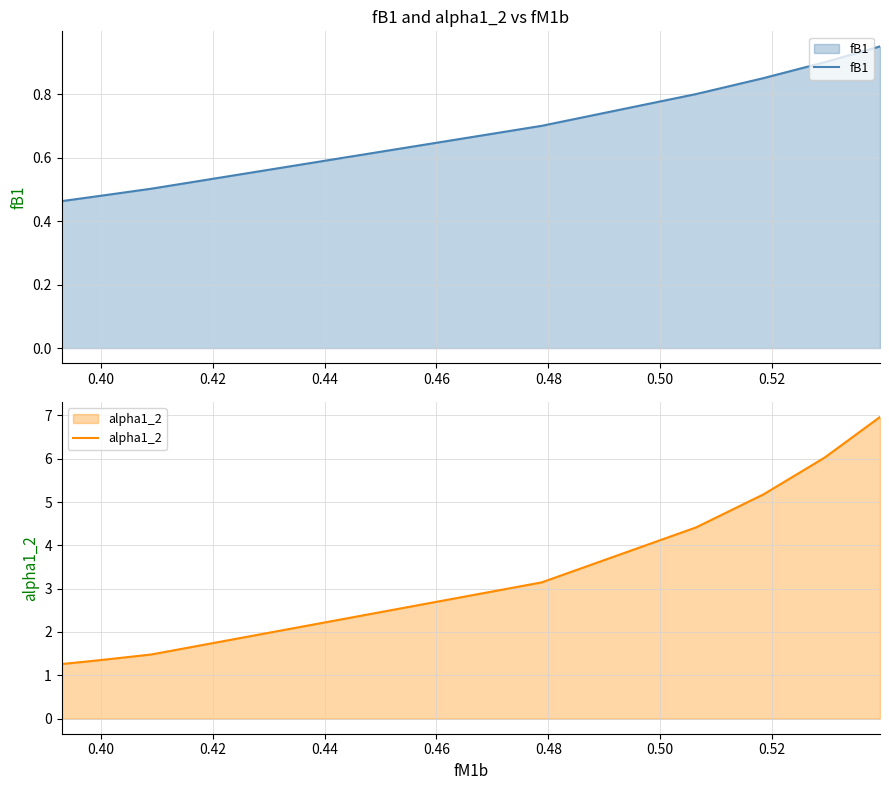

What is the difference between the maximum and minimum values in the fB1 series?

0.5